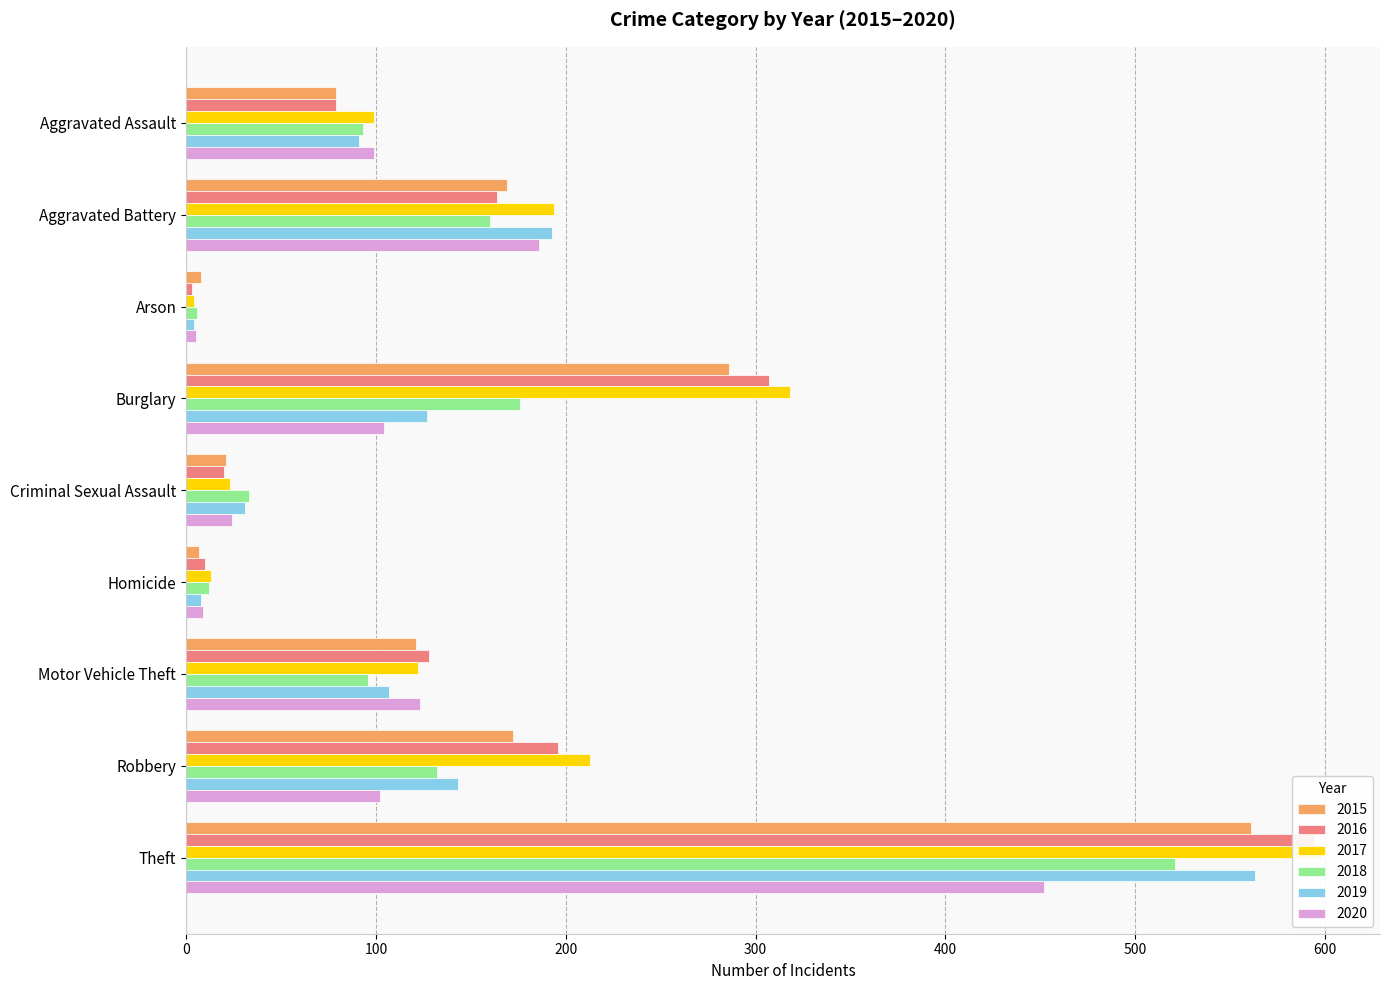

At how many categories does at least one series exceed 573?

1